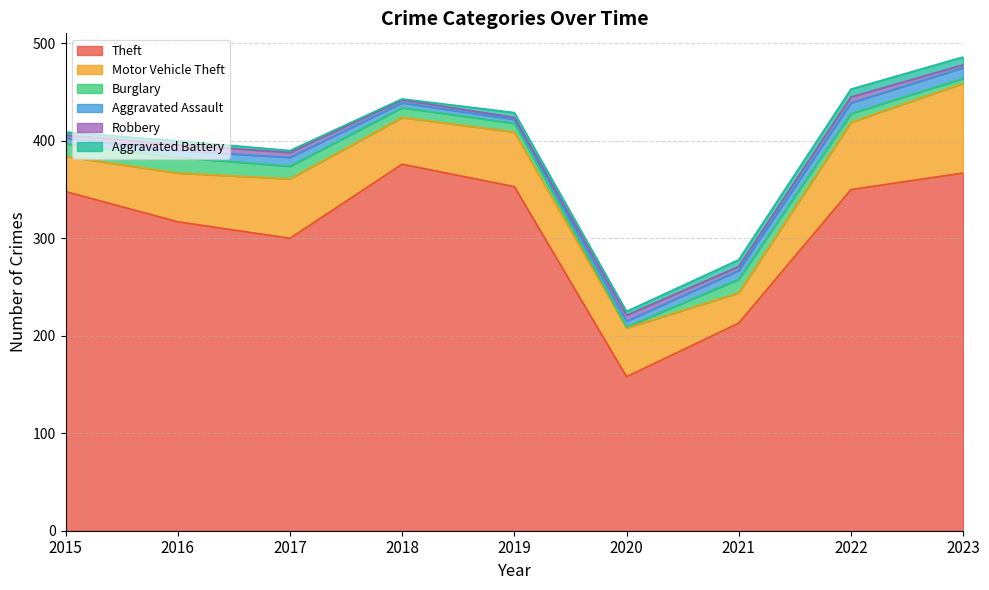

At which label does Burglary first exceed 10?

2015